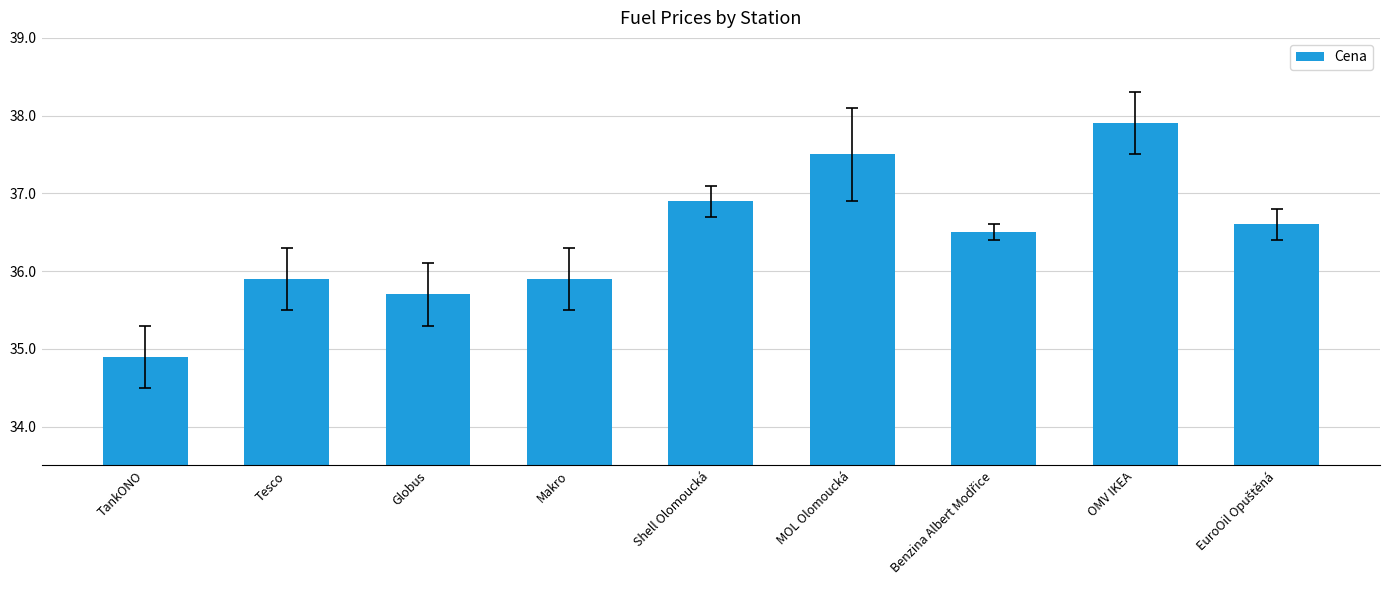

What is the average value?

36.4